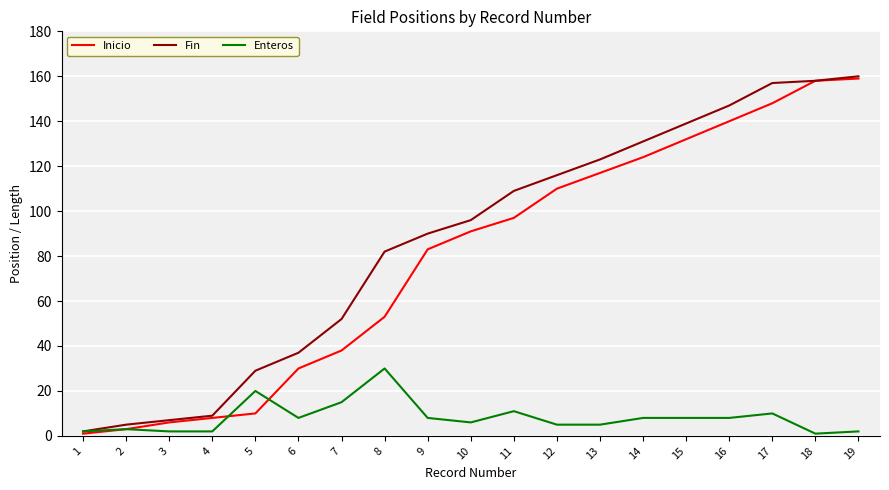

Count the number of data series in this chart.

3